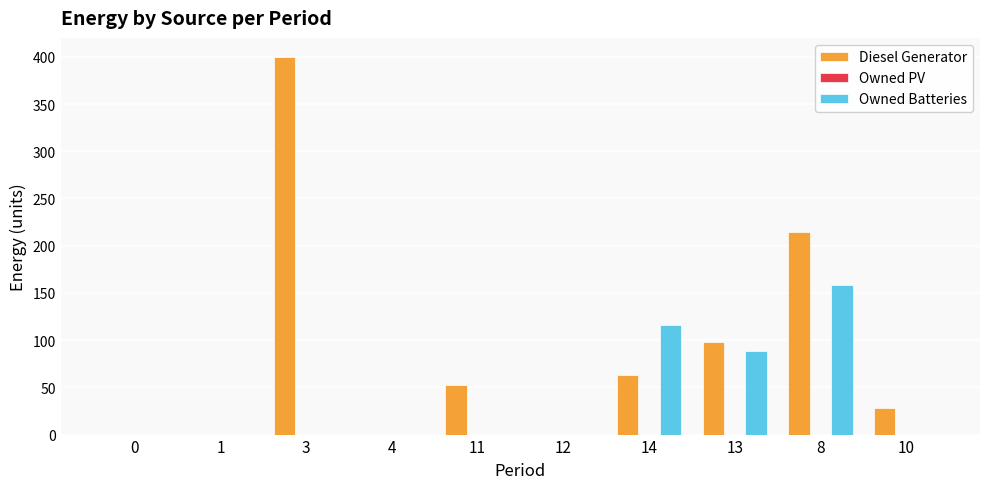

The Owned Batteries series shows 63 at 1. True or false?

False